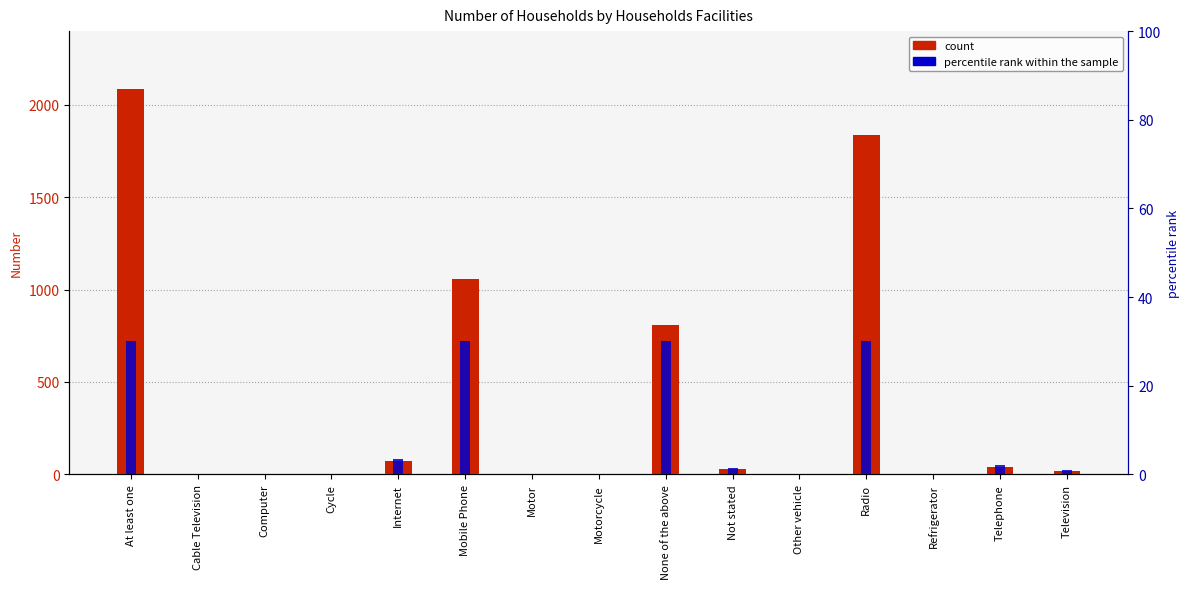

What is the value of the count bar at the 3rd from the left?

1.0